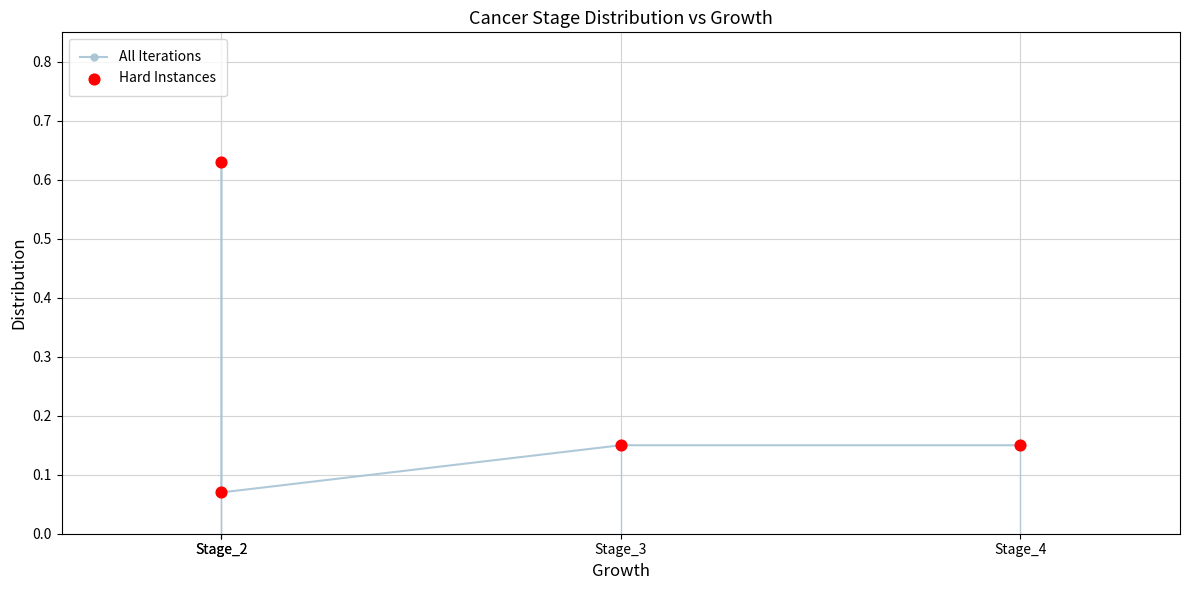

What are all the series names shown in the legend?

All Iterations, Hard Instances